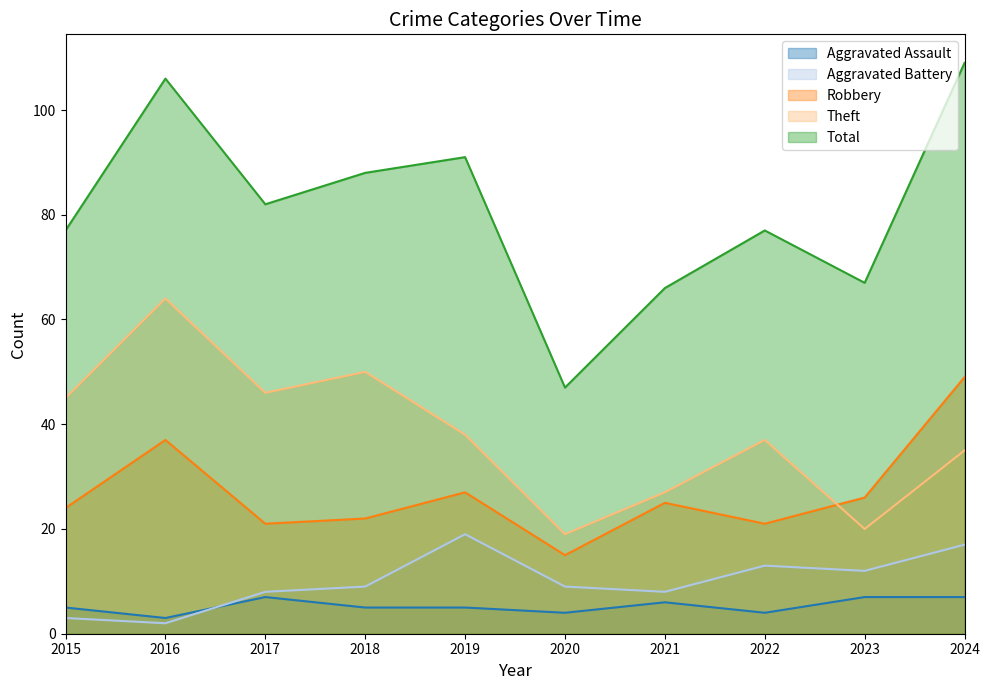

Where does the Aggravated Assault series first go above 5?

2017